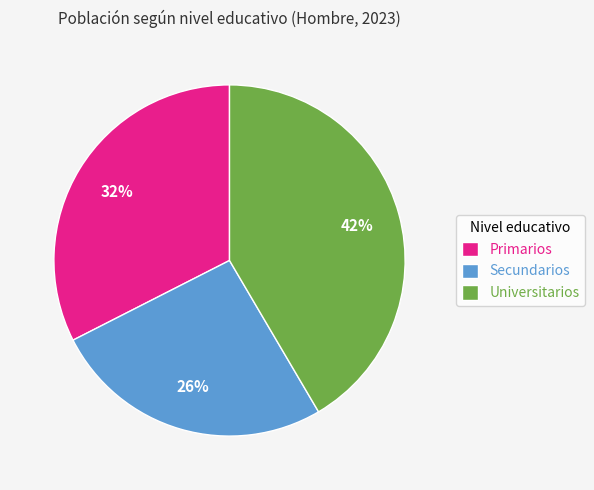

Does Secundarios represent more than half of the total?

No